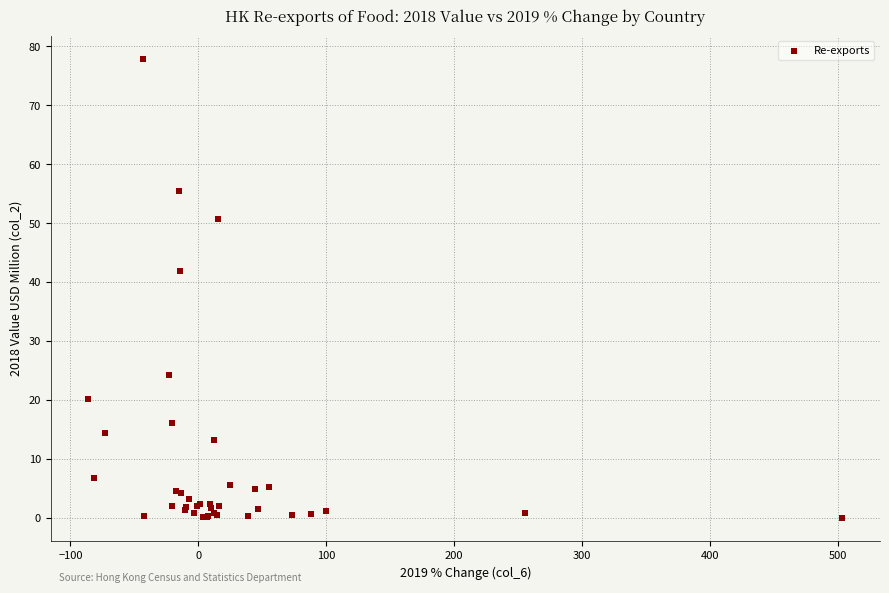

What Y value in the scatter plot is closest to 38?

41.8